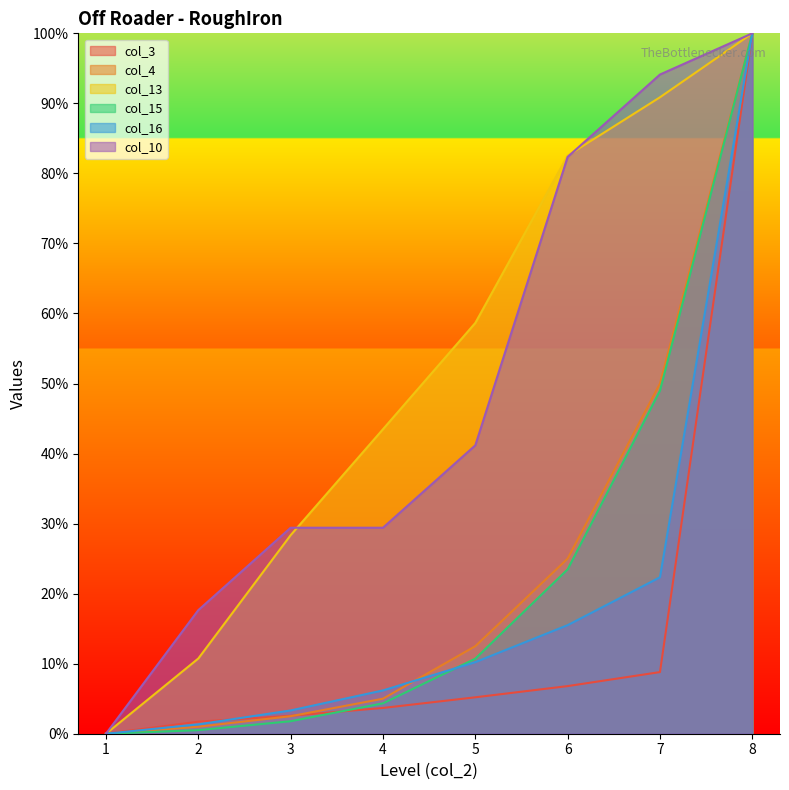

Which series has the widest spread of values?

col_3